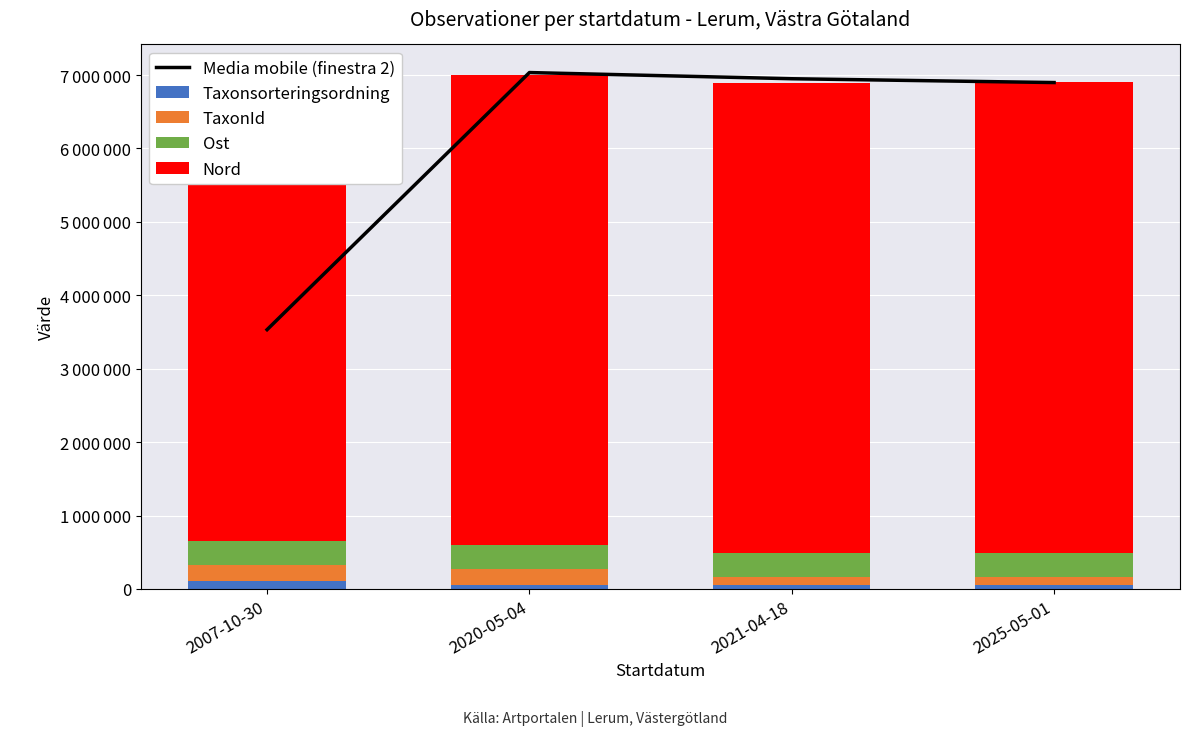

What is the total value across all series at 2025-05-01?

13798119.5